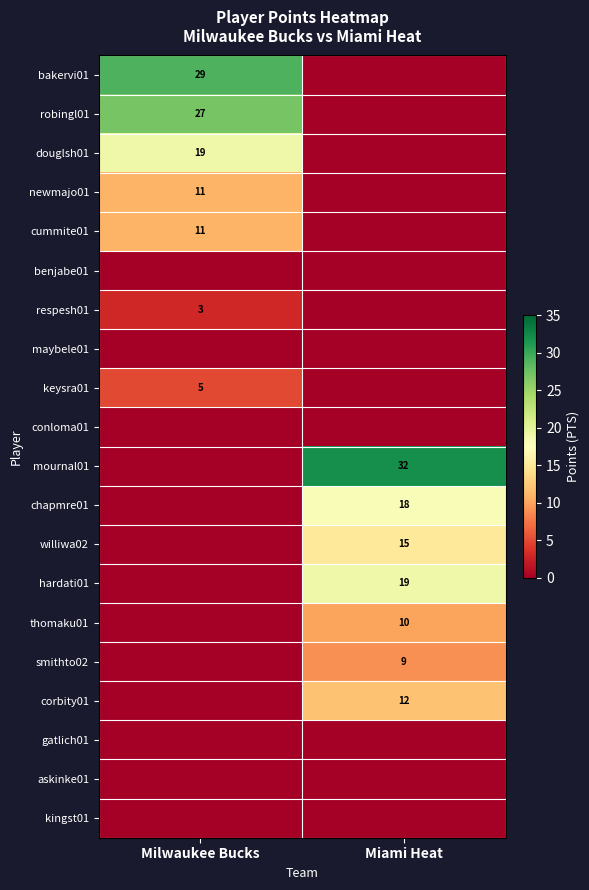

The newmajo01 series shows 11 at Milwaukee Bucks. True or false?

True